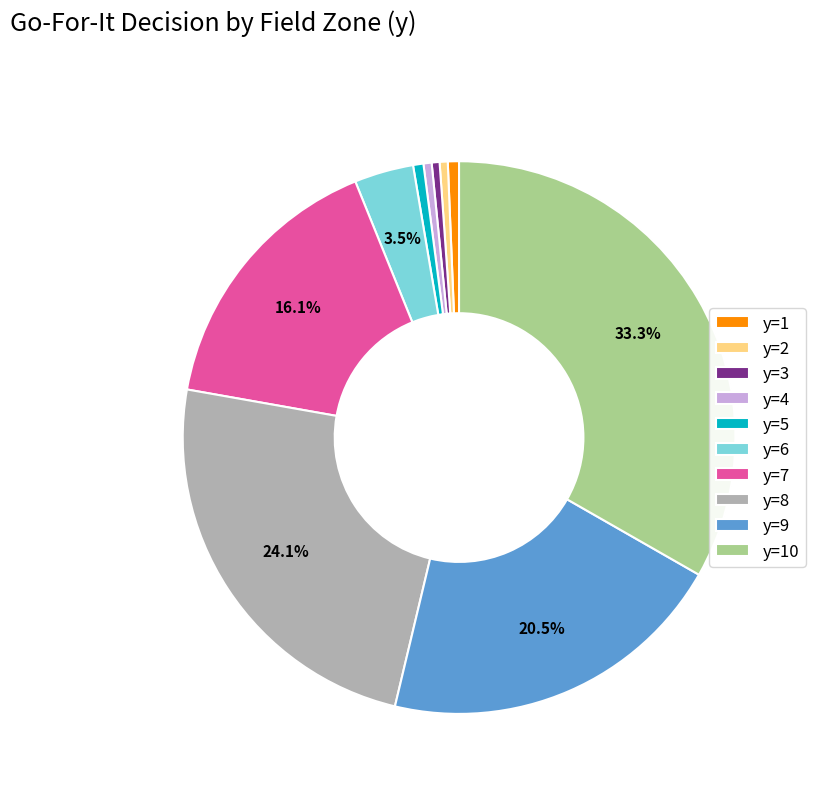

Combined, what portion of the pie is y=9 and y=8?

44.5%